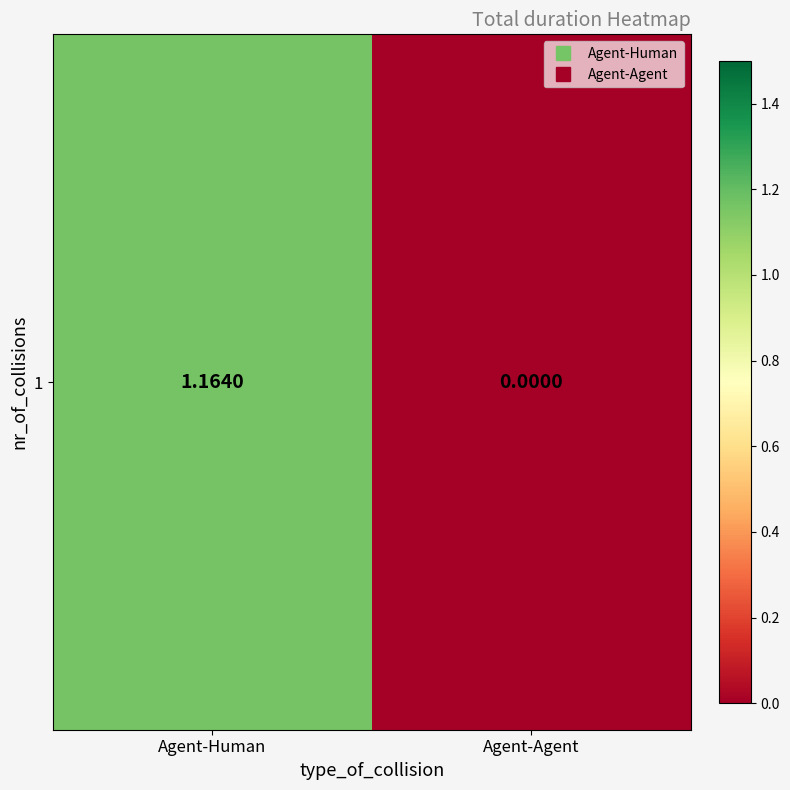

Which has a higher value, Agent-Human or Agent-Agent?

Agent-Human